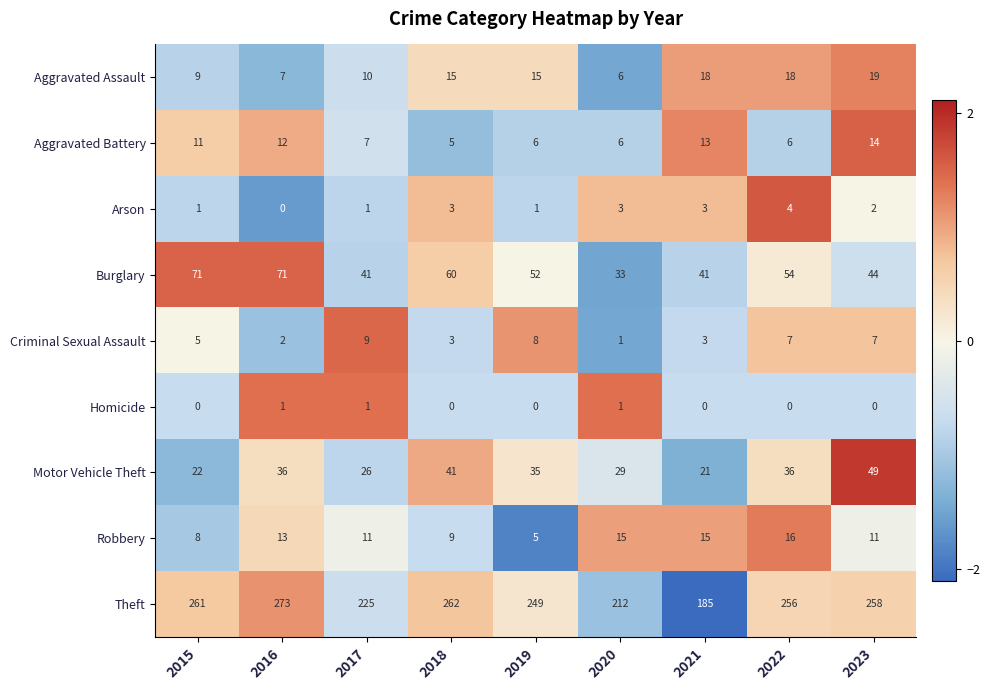

Where is Criminal Sexual Assault nearest to the value 5?

2015